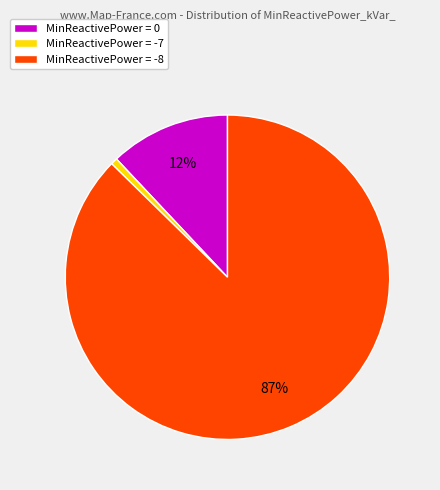

Combined, do MinReactivePower = 0 and MinReactivePower = -8 account for over 50%?

Yes